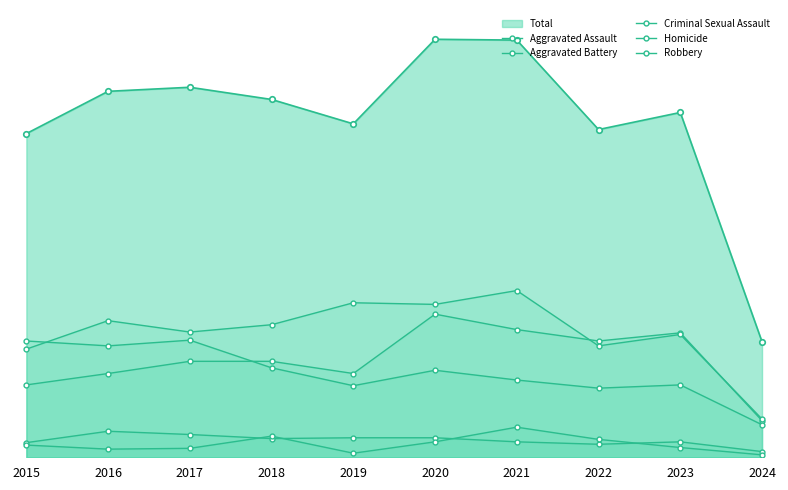

Which series changed the most between 2016 and 2023?

Aggravated Assault